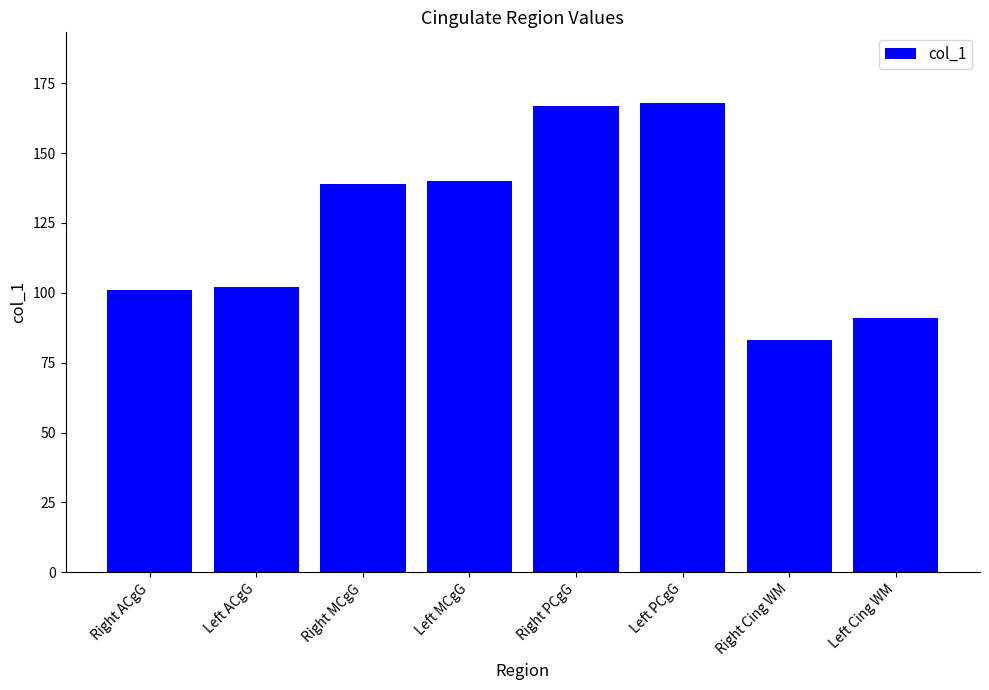

What is the difference between the second highest and minimum values?

84